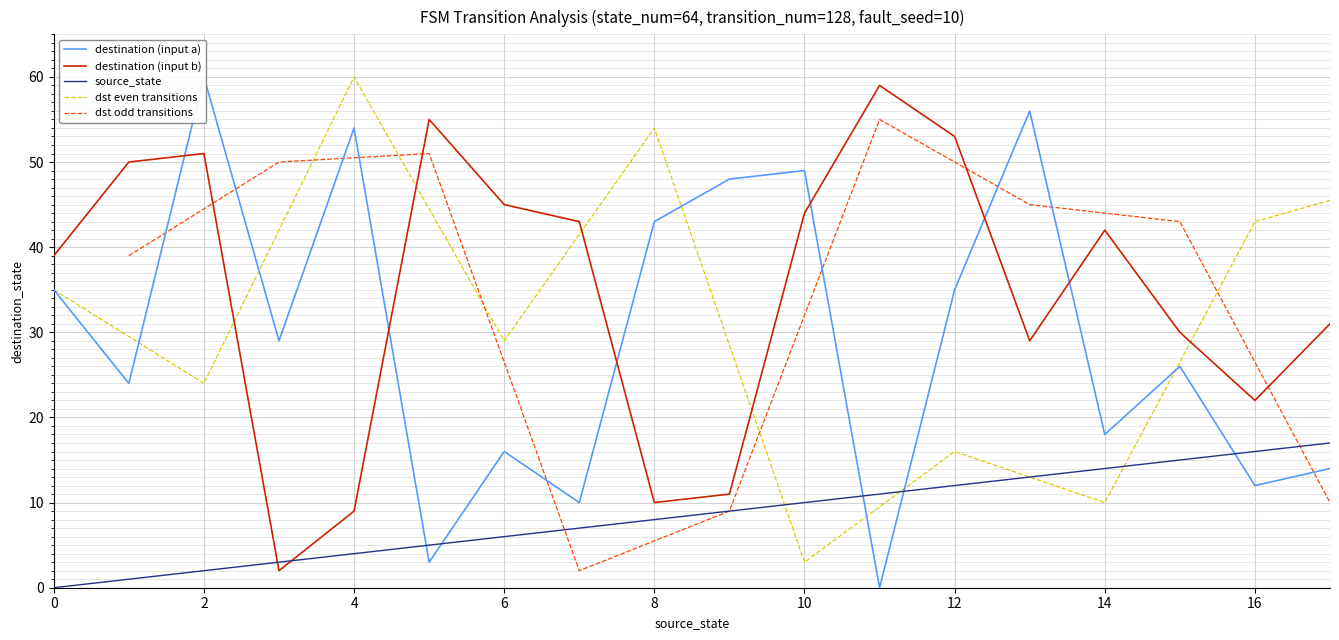

The value of destination (input b) at 6 is 45. True or false?

True